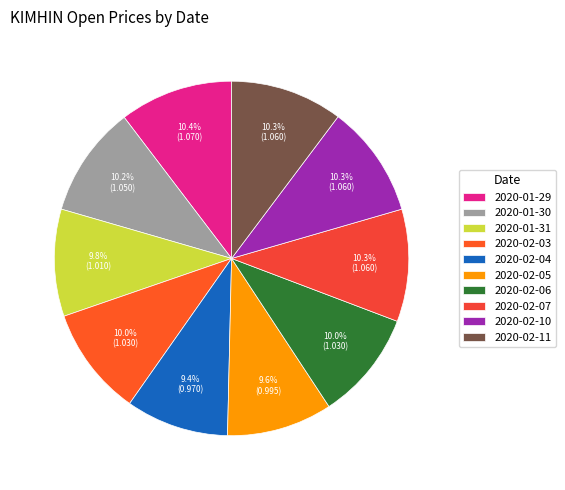

What portion of the pie excludes 2020-02-04?

90.6%